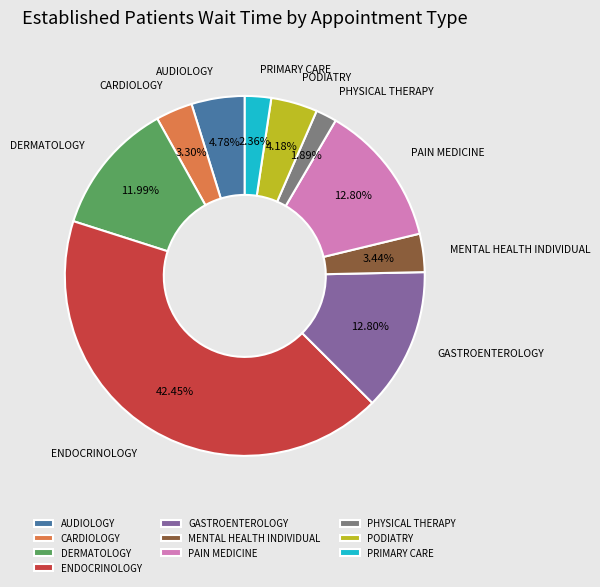

What percentage is NOT represented by MENTAL HEALTH INDIVIDUAL?

96.6%